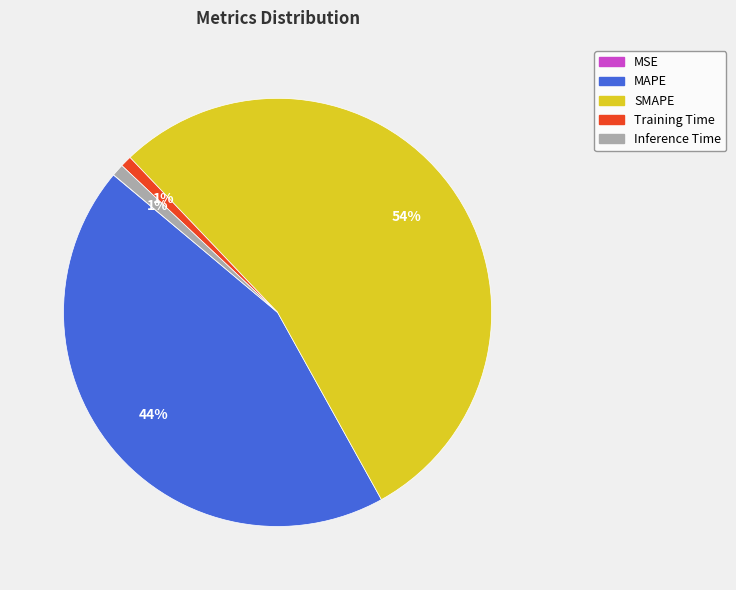

What percentage is the MAPE slice, to the nearest percent?

44%